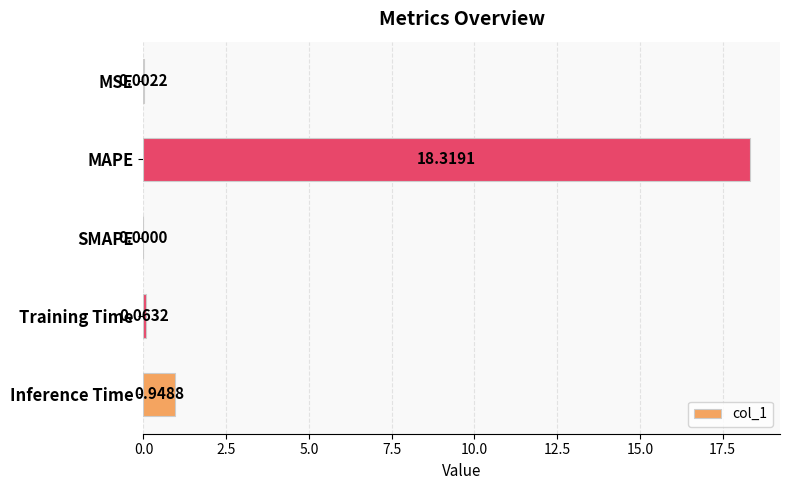

What is the average value?

3.9